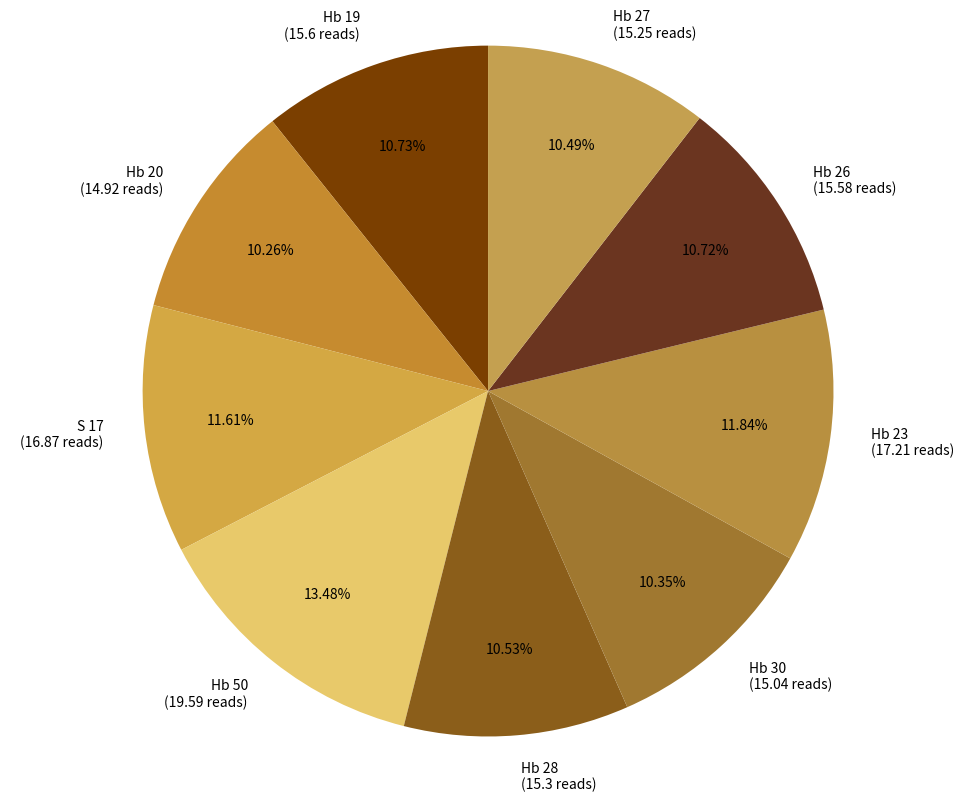

To the nearest percent, what is the combined percentage of Hb 26 and Hb 28?

21%